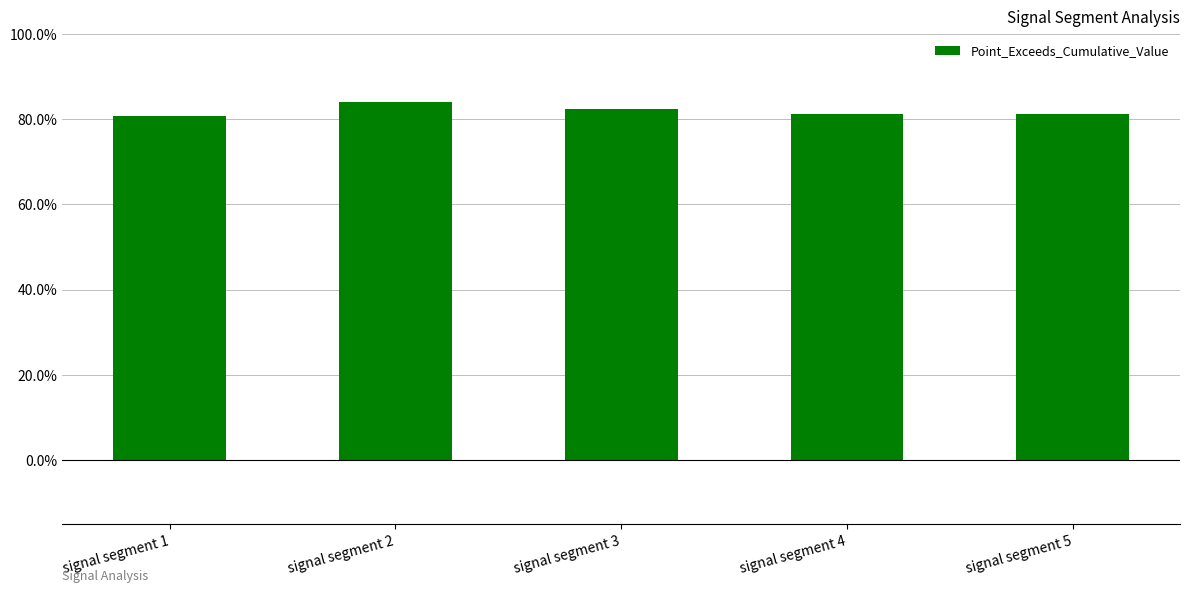

Rank the categories by value from highest to lowest.

signal segment 2, signal segment 3, signal segment 4, signal segment 5, signal segment 1